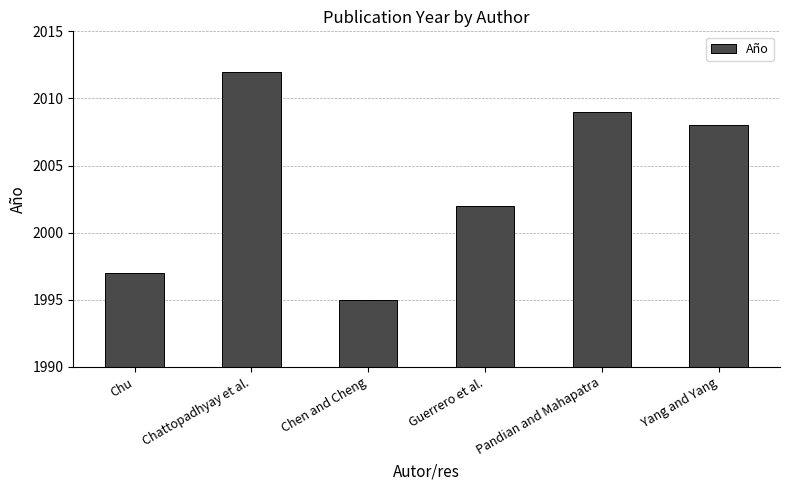

Reading left to right, extract all data points from this chart.

Chu=1997	Chattopadhyay et al.=2012	Chen and Cheng=1995	Guerrero et al.=2002	Pandian and Mahapatra=2009	Yang and Yang=2008